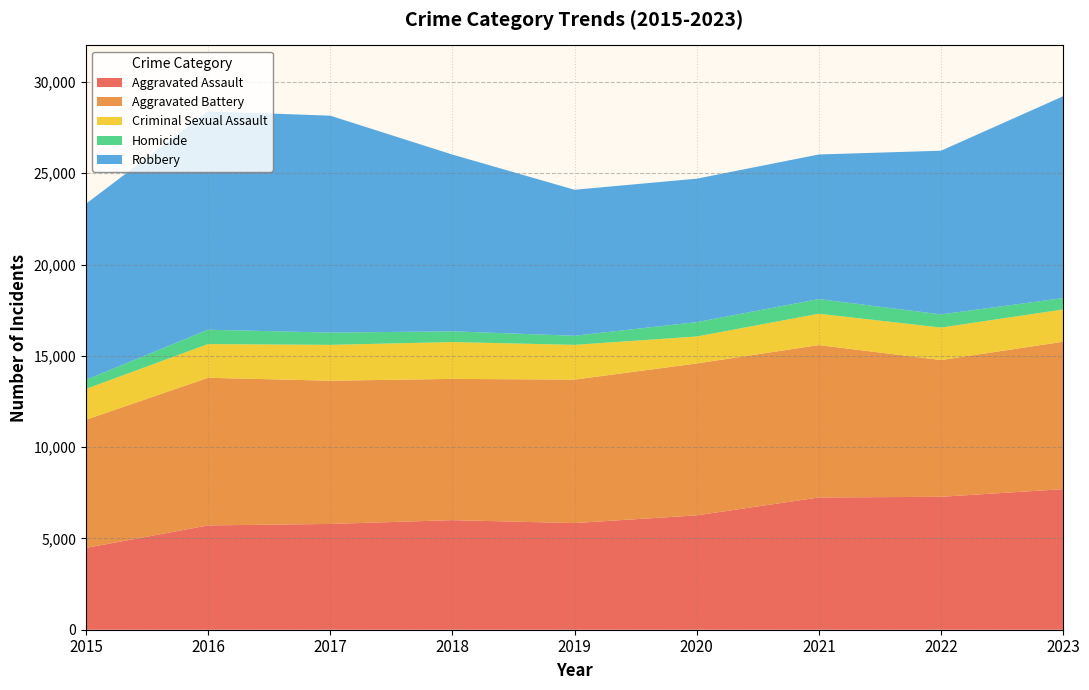

Reading left to right, list all the values displayed in this chart.

Aggravated Assault: 2015=4480	2016=5712	2017=5793	2018=6001	2019=5841	2020=6263	2021=7242	2022=7280	2023=7699
Aggravated Battery: 2015=7019	2016=8086	2017=7845	2018=7735	2019=7857	2020=8319	2021=8347	2022=7489	2023=8073
Criminal Sexual Assault: 2015=1690	2016=1846	2017=1963	2018=2018	2019=1903	2020=1477	2021=1716	2022=1779	2023=1767
Homicide: 2015=496	2016=786	2017=672	2018=588	2019=499	2020=787	2021=804	2022=721	2023=624
Robbery: 2015=9638	2016=11960	2017=11880	2018=9681	2019=7995	2020=7855	2021=7918	2022=8964	2023=11051